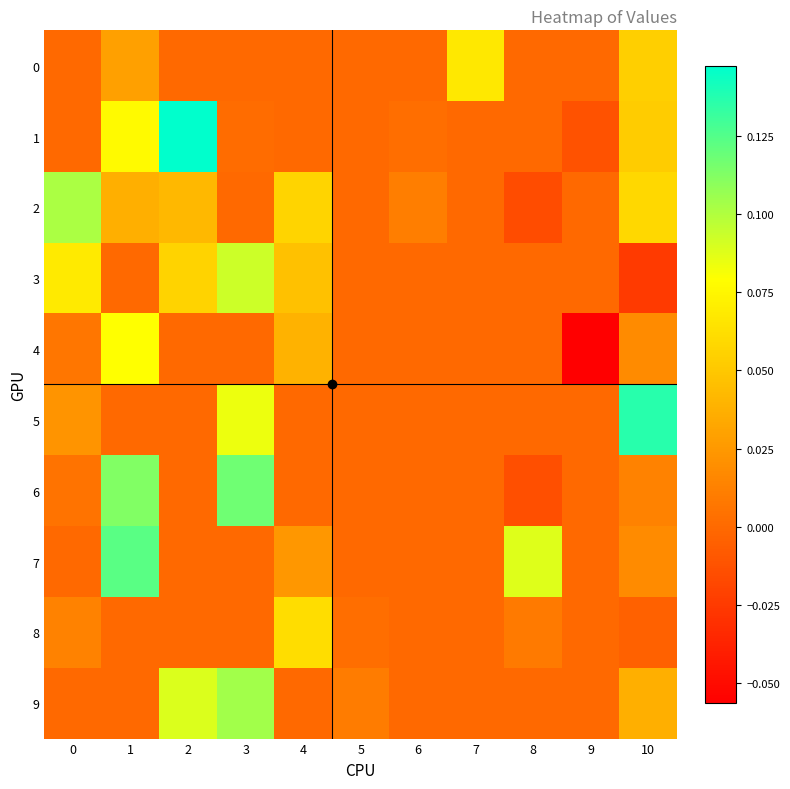

Reading left to right, transcribe all the data shown in this chart.

0: 0=0.0	1=0.0	2=0.0	3=0.0	4=0.0	5=0.0	6=0.0	7=0.1	8=0.0	9=0.0	10=0.1
1: 0=0.0	1=0.1	2=0.1	3=0.0	4=0.0	5=0.0	6=0.0	7=0.0	8=0.0	9=-0.0	10=0.1
2: 0=0.1	1=0.0	2=0.0	3=0.0	4=0.1	5=0.0	6=0.0	7=0.0	8=-0.0	9=0.0	10=0.1
3: 0=0.1	1=0.0	2=0.1	3=0.1	4=0.0	5=0.0	6=0.0	7=0.0	8=0.0	9=0.0	10=-0.0
4: 0=0.0	1=0.1	2=0.0	3=0.0	4=0.0	5=0.0	6=0.0	7=0.0	8=0.0	9=-0.1	10=0.0
5: 0=0.0	1=0.0	2=0.0	3=0.1	4=0.0	5=0.0	6=0.0	7=0.0	8=0.0	9=0.0	10=0.1
6: 0=0.0	1=0.1	2=0.0	3=0.1	4=0.0	5=0.0	6=0.0	7=0.0	8=-0.0	9=0.0	10=0.0
7: 0=0.0	1=0.1	2=0.0	3=0.0	4=0.0	5=0.0	6=0.0	7=0.0	8=0.1	9=0.0	10=0.0
8: 0=0.0	1=0.0	2=0.0	3=0.0	4=0.1	5=0.0	6=0.0	7=0.0	8=0.0	9=0.0	10=-0.0
9: 0=0.0	1=0.0	2=0.1	3=0.1	4=0.0	5=0.0	6=0.0	7=0.0	8=0.0	9=0.0	10=0.0